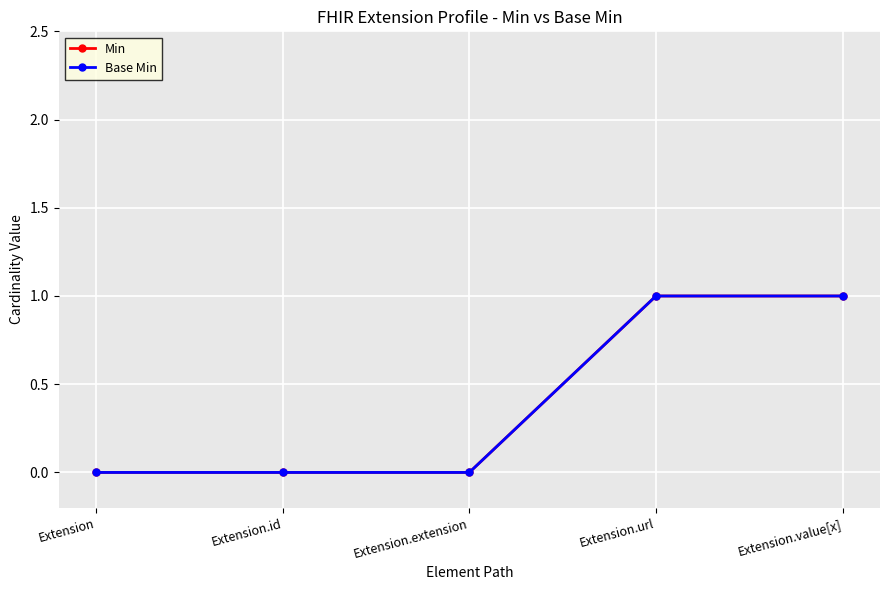

Does the chart have visible grid lines?

Yes